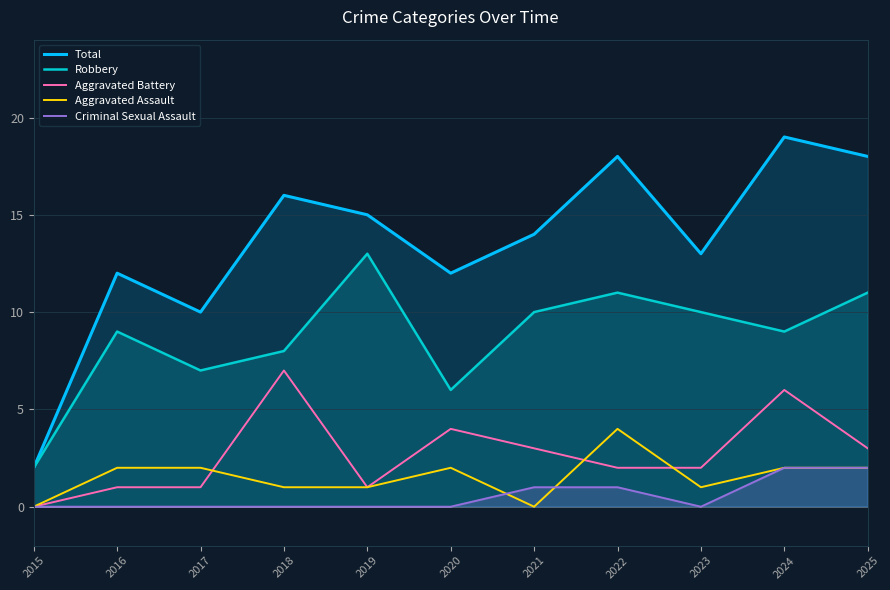

At which category is the sum across all series the highest?

2024